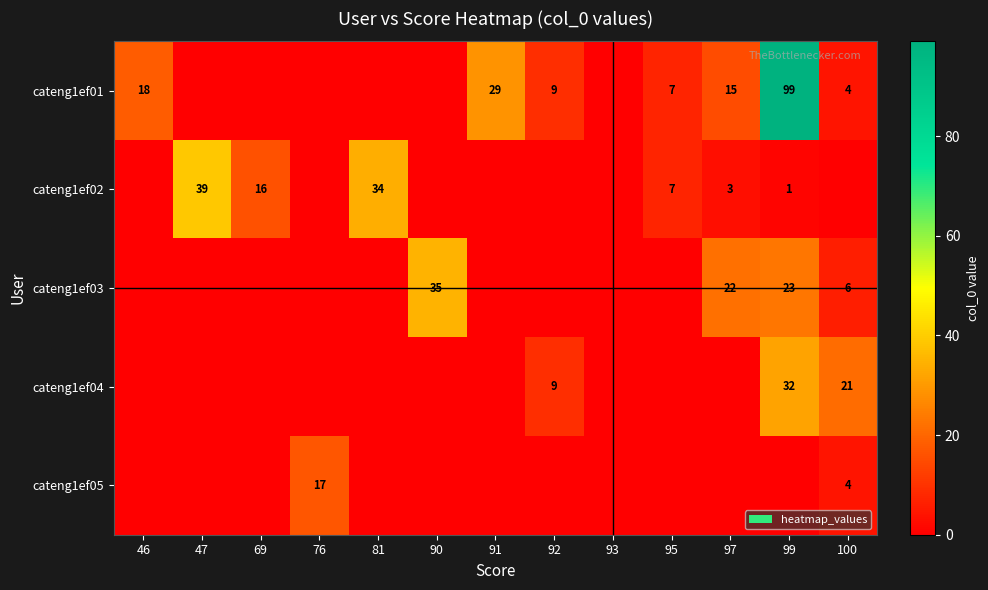

Is it true that cateng1ef04 equals 3 at 92?

False